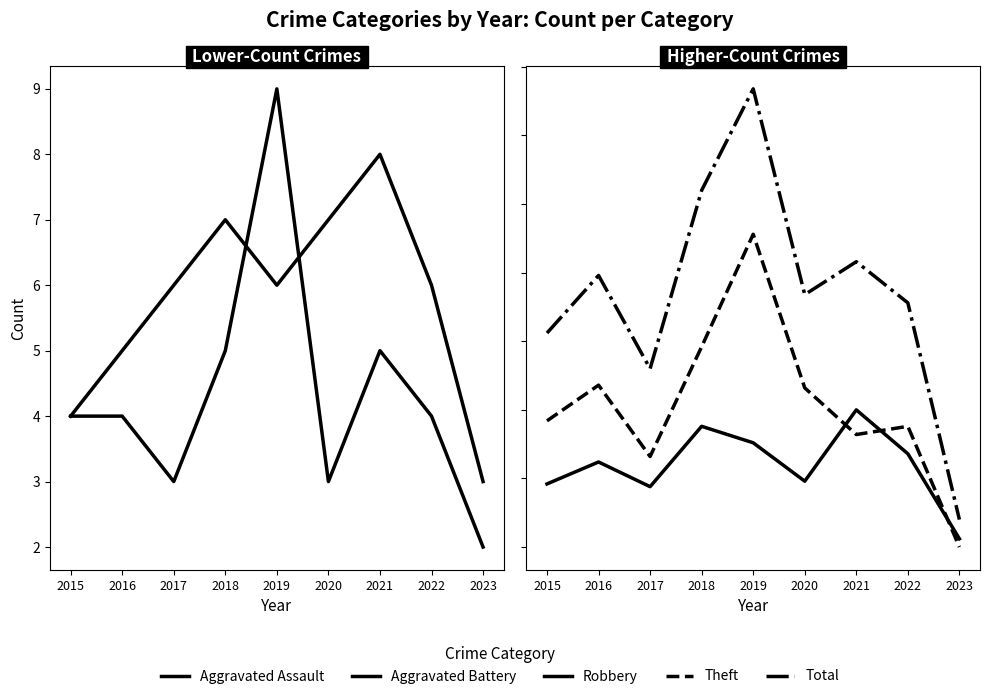

Which series changed the most between 2016 and 2017?

Total